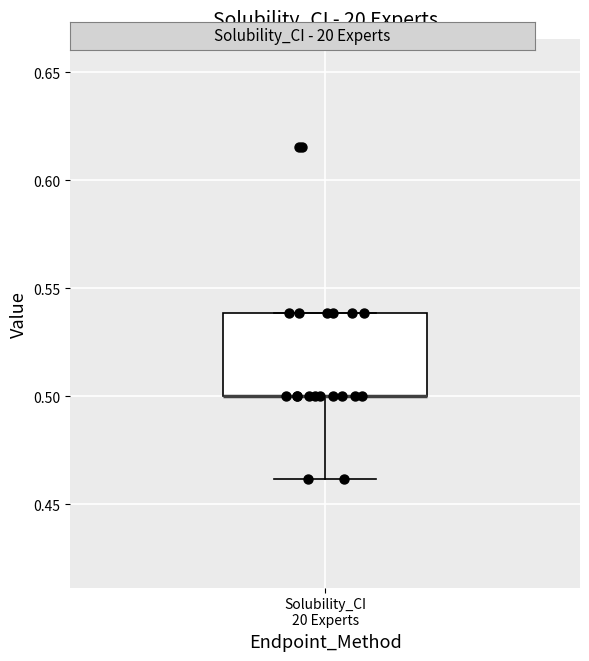

Transcribe this box plot: give where the median line is, the range the box spans, and where the two whiskers end, as read against the y-axis. The values are not printed on the chart, so give them approximately, as read against the axis.

median 0.50 (drawn on the box's lower edge), box 0.50 to 0.54, whiskers 0.46 to 0.54